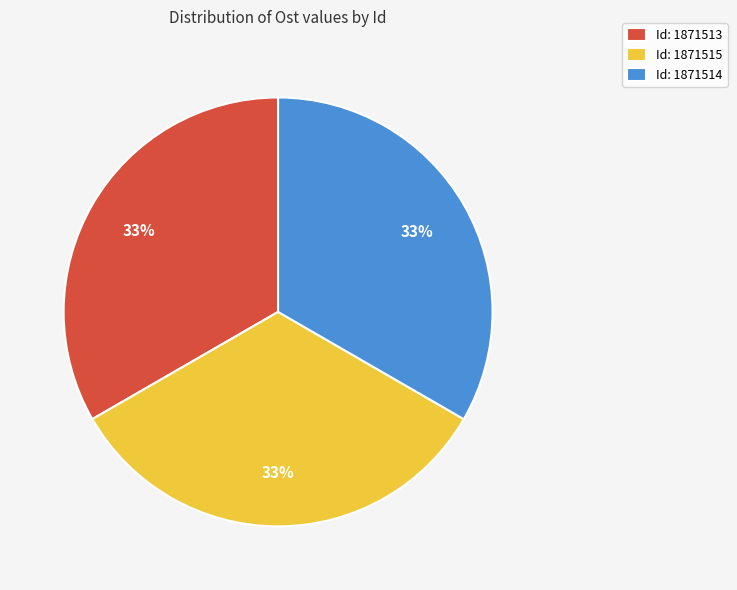

Do Id: 1871514 and Id: 1871513 together represent more than half of the pie?

Yes